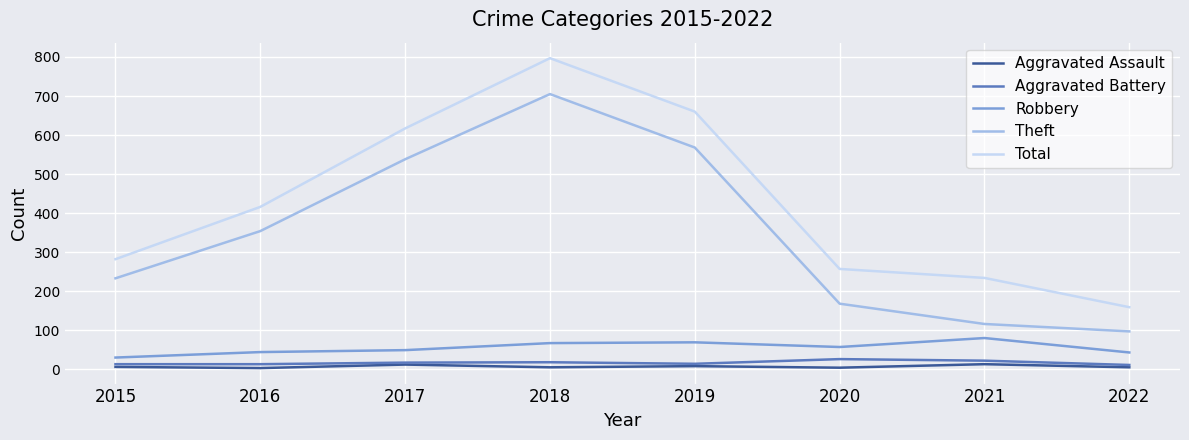

Rank the categories by Theft value from highest to lowest.

2018, 2019, 2017, 2016, 2015, 2020, 2021, 2022